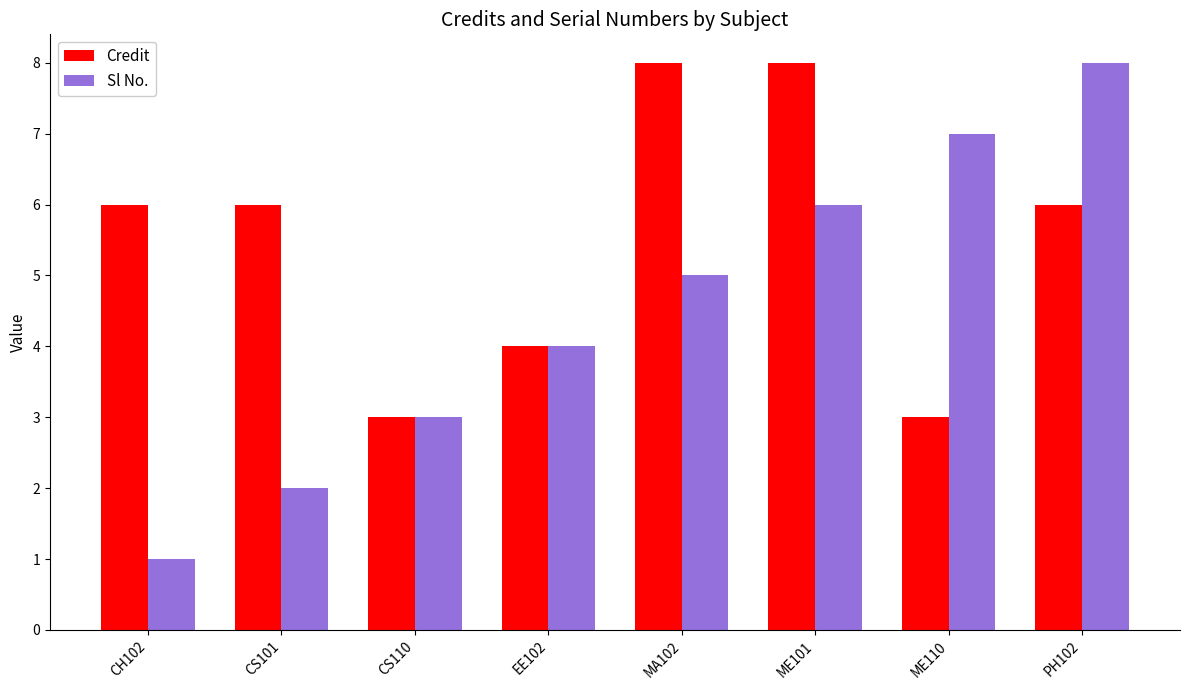

Reading left to right, transcribe all the data shown in this chart.

Credit: CH102=6	CS101=6	CS110=3	EE102=4	MA102=8	ME101=8	ME110=3	PH102=6
Sl No.: CH102=1	CS101=2	CS110=3	EE102=4	MA102=5	ME101=6	ME110=7	PH102=8